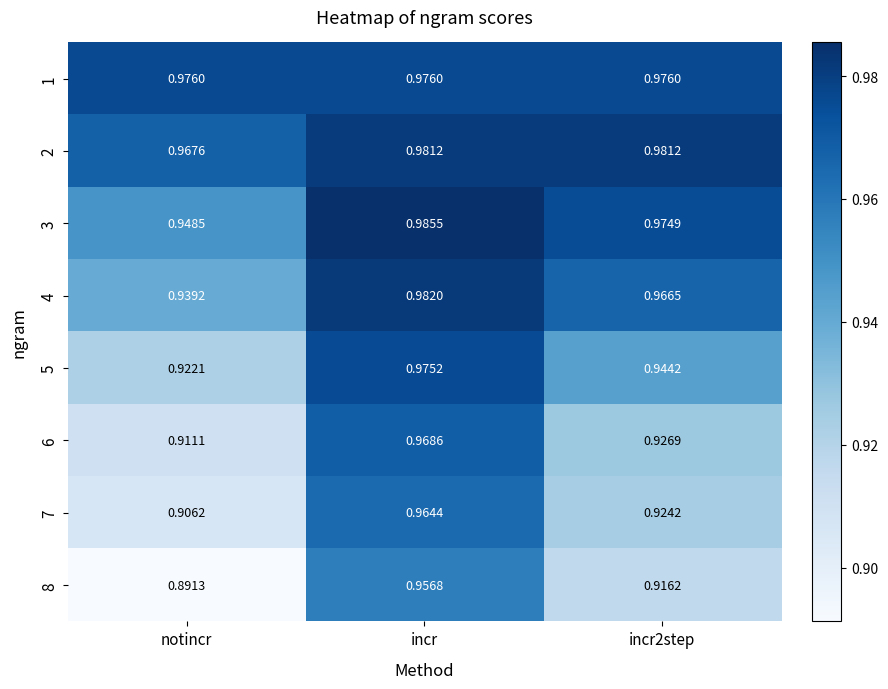

At which category is the sum across all series the highest?

incr